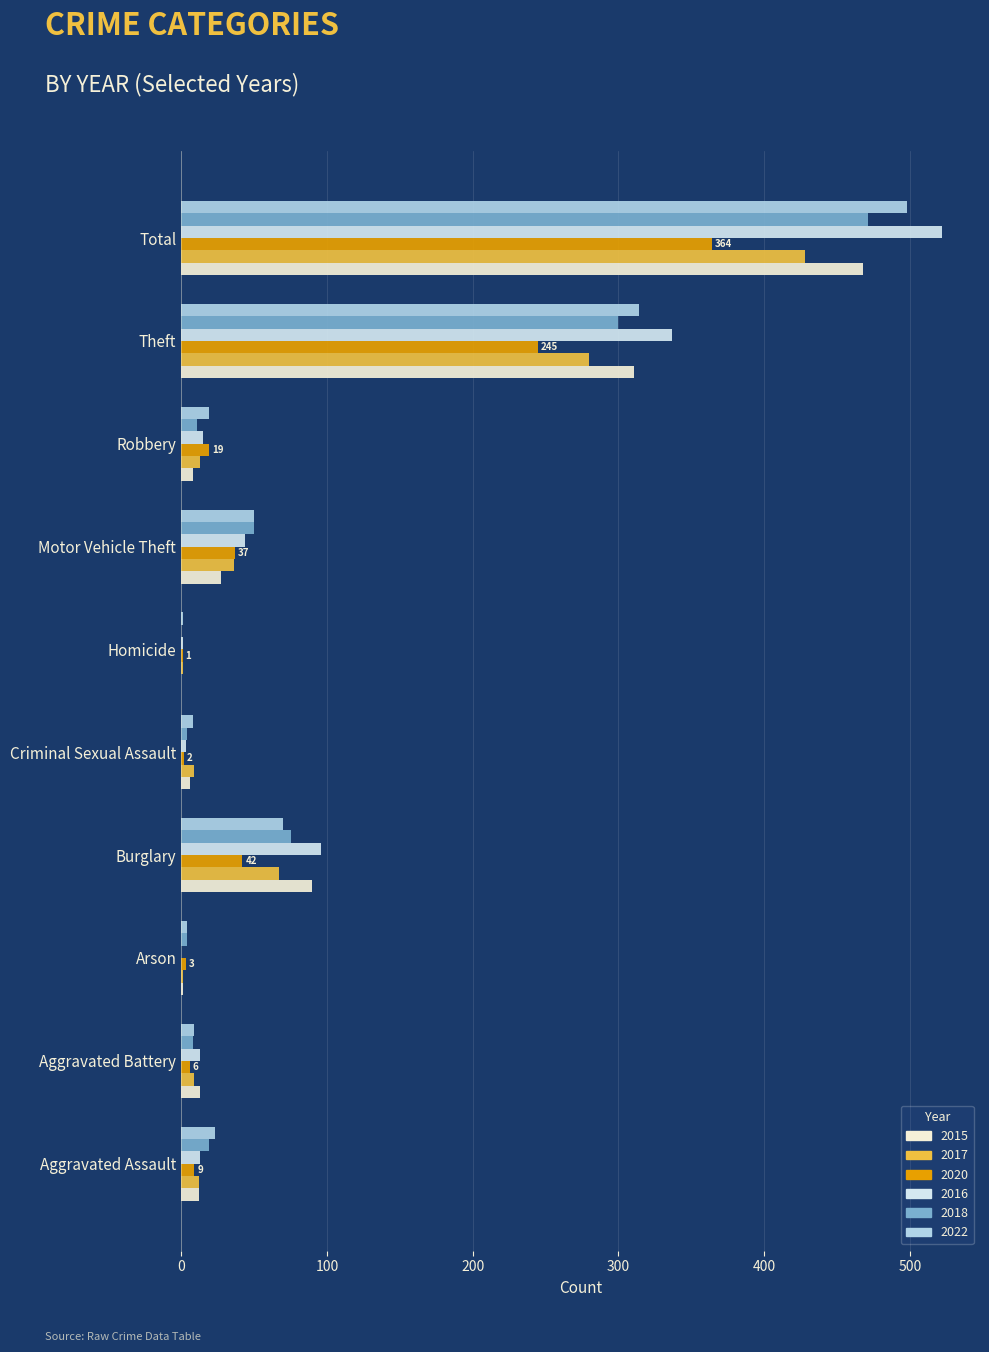

True or false: 2015 has a value of 0 at Homicide.

True